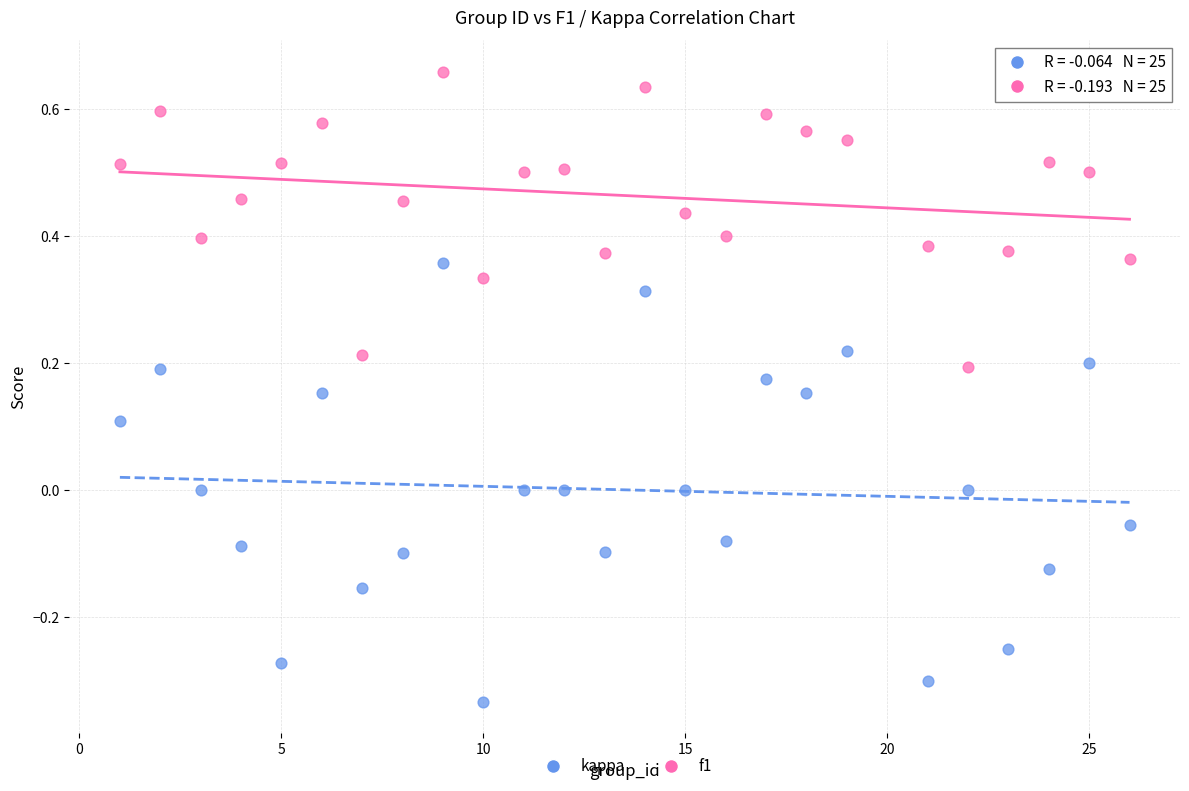

Across all data points, what is the range of Y values (max minus min)?

1.0